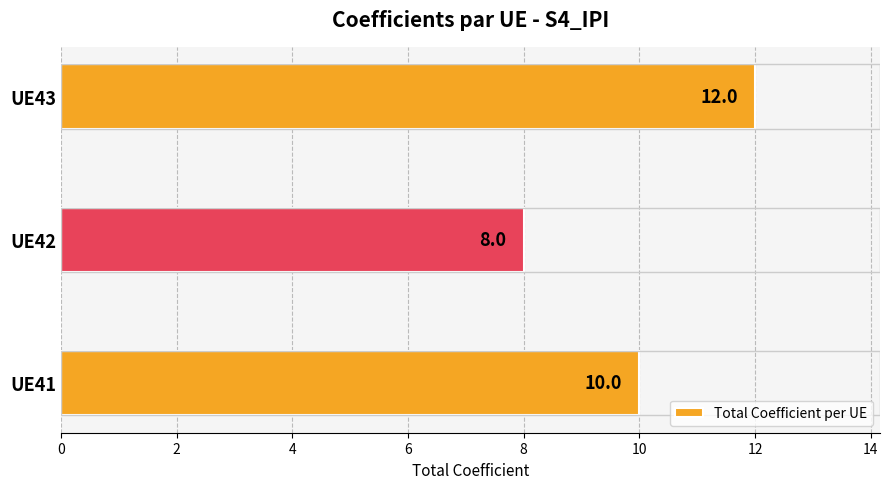

Which label corresponds to the largest value in the chart?

UE43